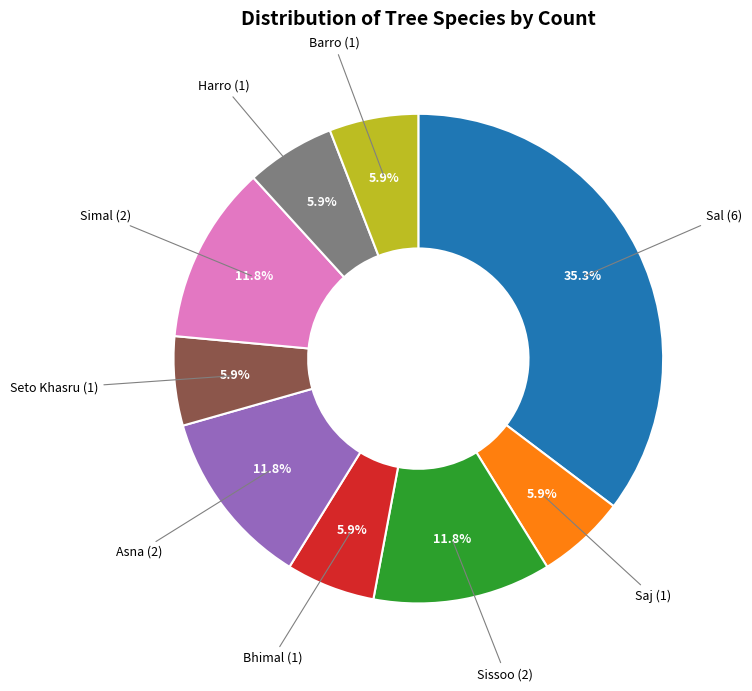

How much of the chart is everything except Seto Khasru?

94.1%